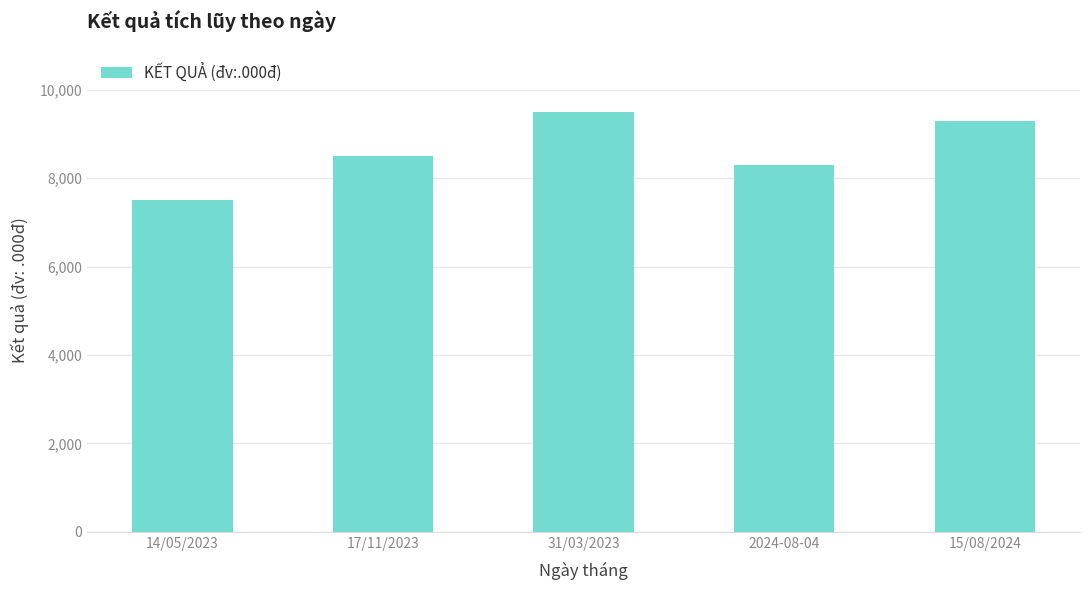

What is the average value?

8620